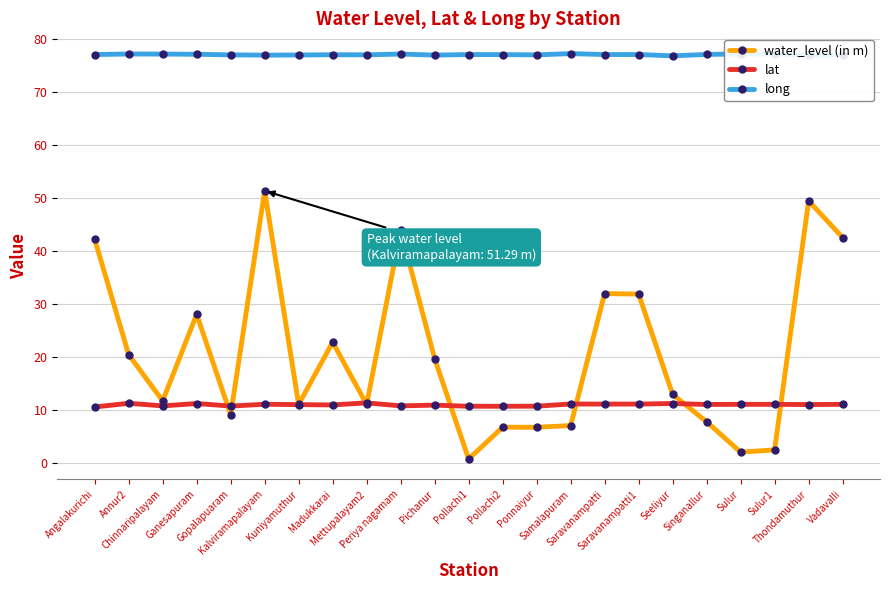

Count the number of data series in this chart.

3